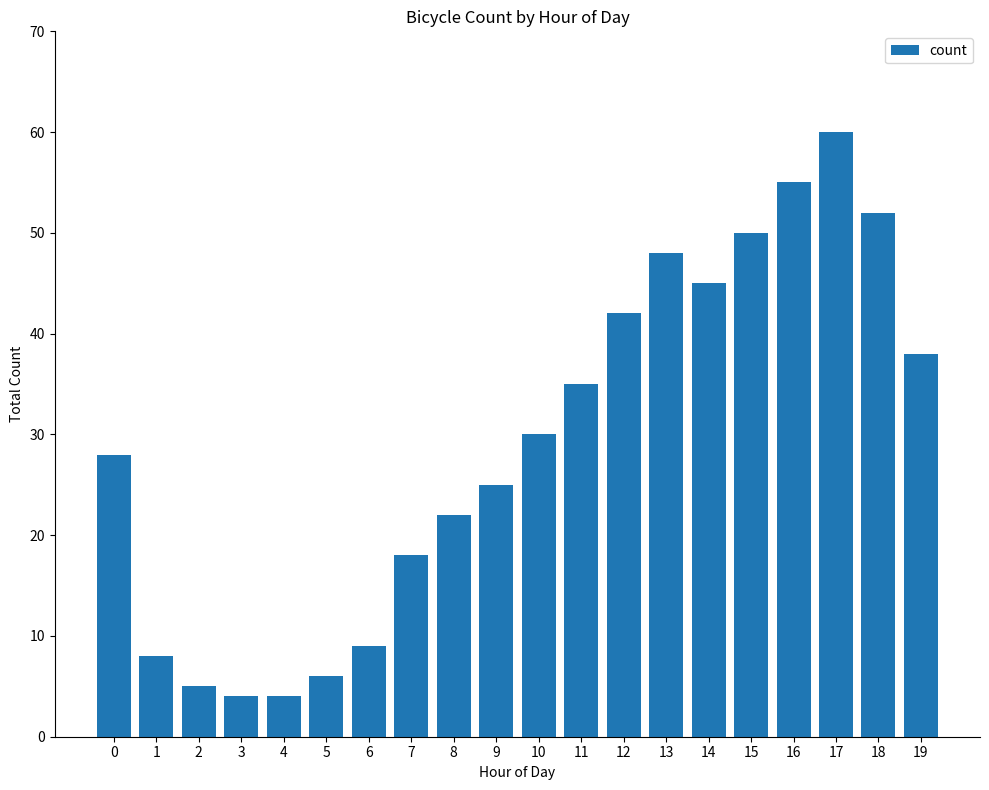

What is the maximum value shown in the chart?

60